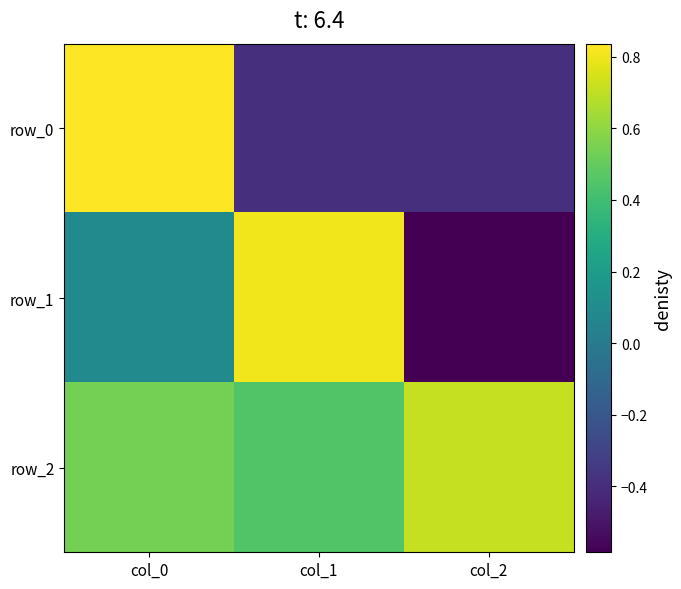

What is the total value across all series at col_2?

-0.3